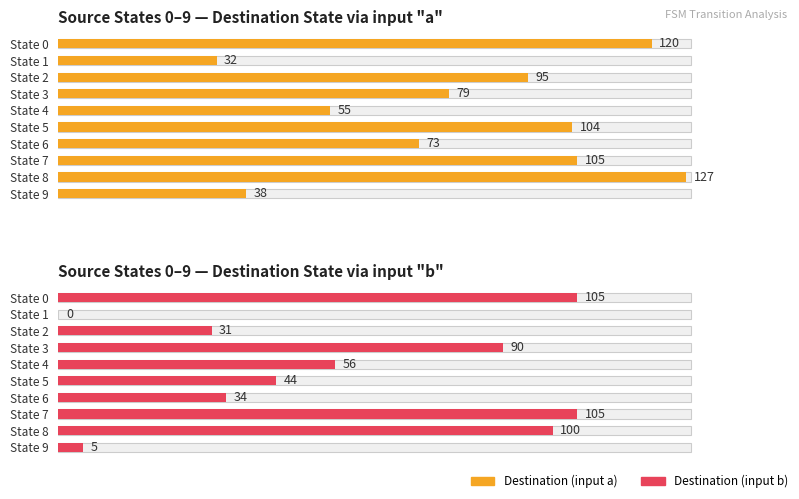

Which series has the widest spread of values?

Destination (input b)